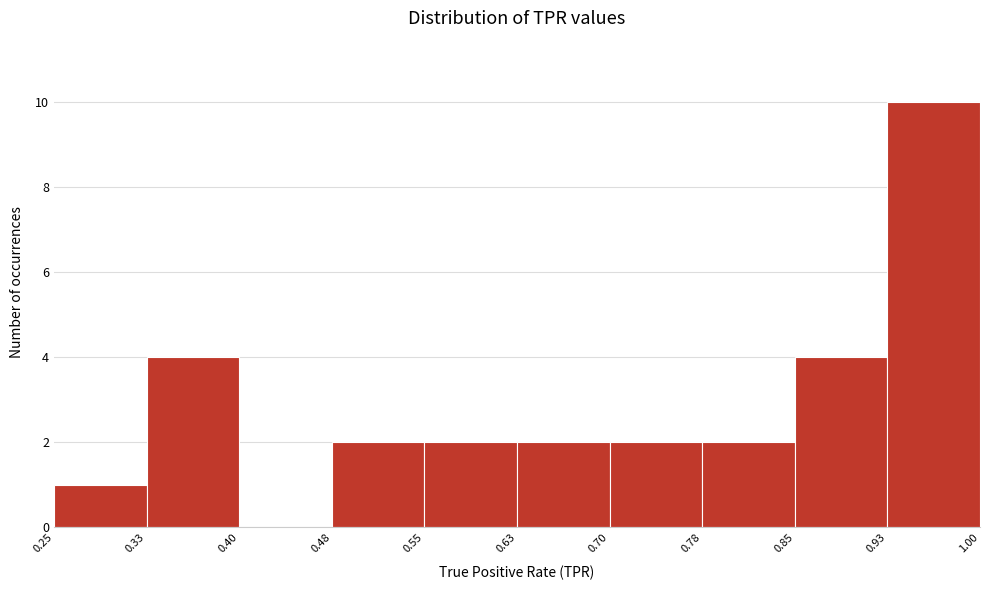

What is the height of the bar covering 0.33 to 0.40 on the x-axis? The values are not printed on the chart, so give them approximately, as read against the axis.

4